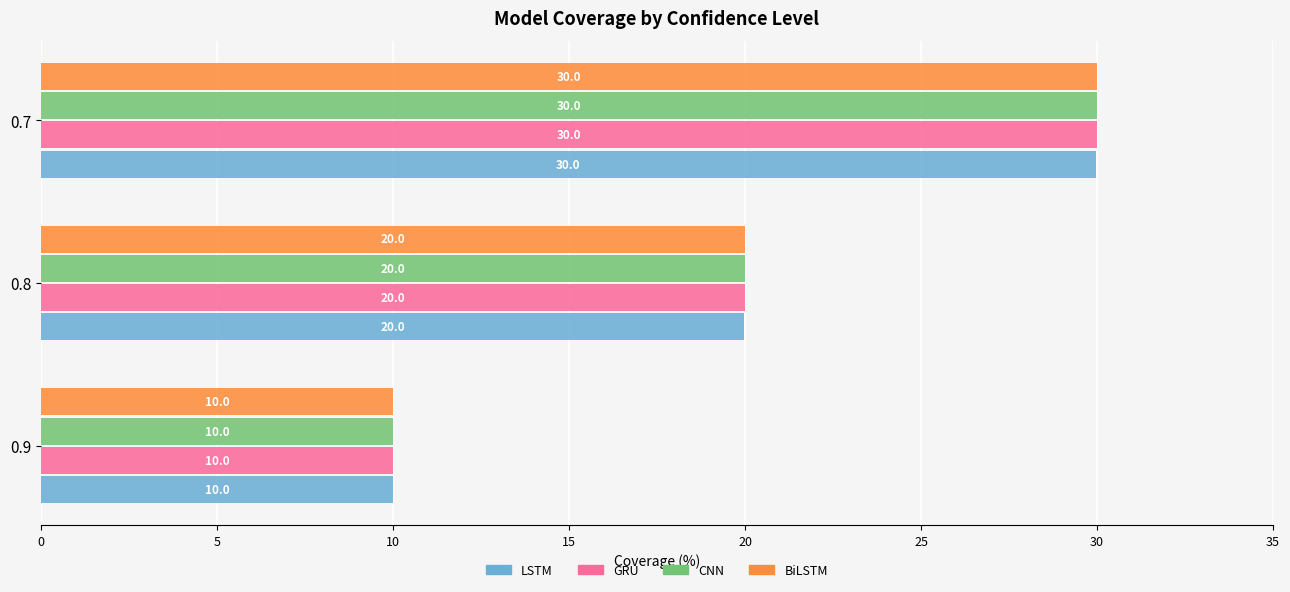

What is the average value of the GRU series?

20.0